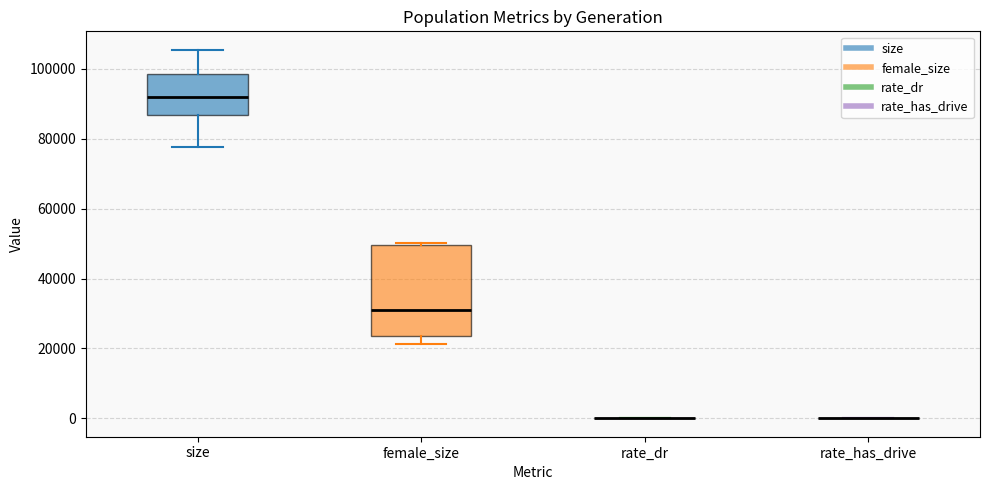

Reading left to right, read every box against the y-axis: the position of its median line, the range the box covers, and the ends of its whiskers. The values are not printed on the chart, so give them approximately, as read against the axis.

size: median 92000, box 86000 to 98000, whiskers 78000 to 106000
female_size: median 32000, box 24000 to 50000, whiskers 22000 to 50000 (just above the box's upper edge)
rate_dr: box collapsed to a line at 0, whiskers 0 to 0
rate_has_drive: box collapsed to a line at 0, whiskers 0 to 0